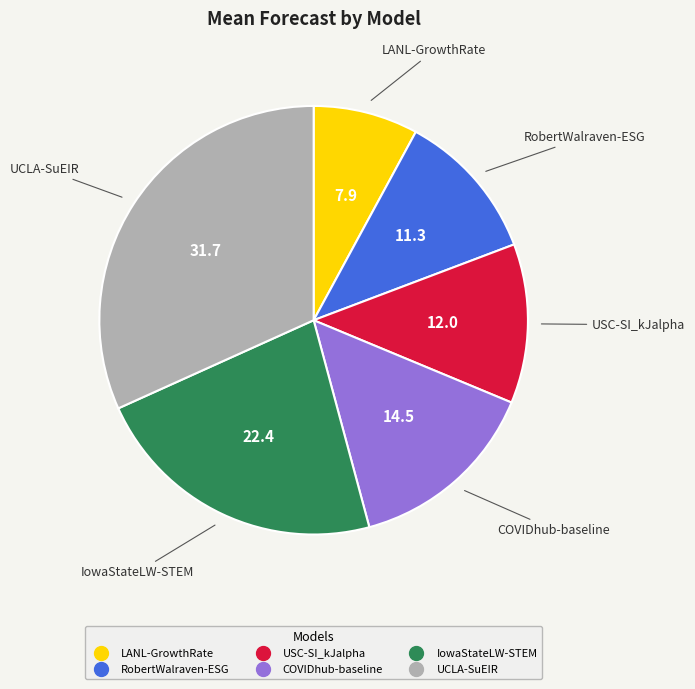

Is the sum of USC-SI_kJalpha and UCLA-SuEIR greater than half?

No